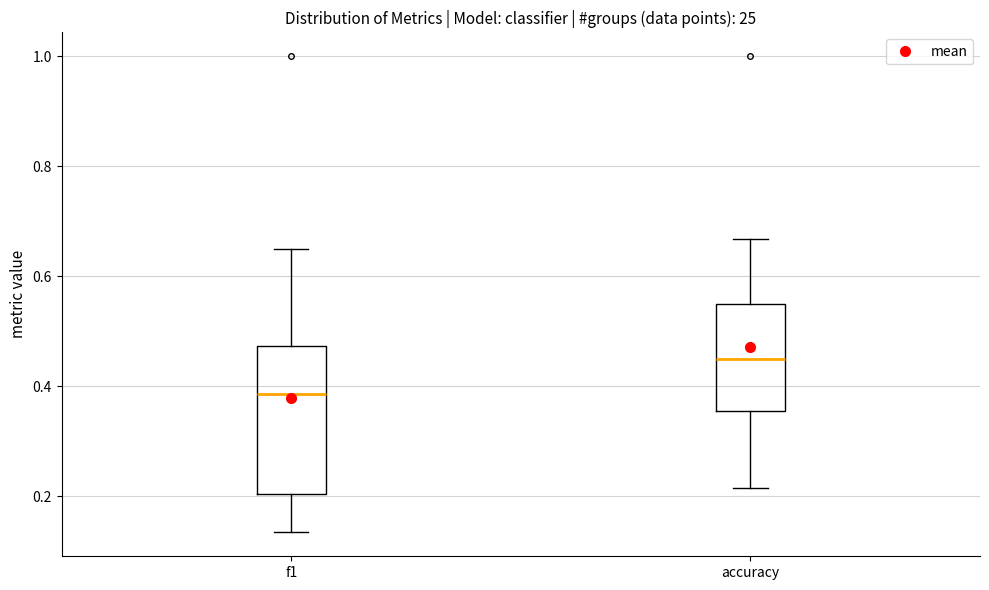

Comparing the boxes themselves (not the whiskers), which one is the tallest?

f1